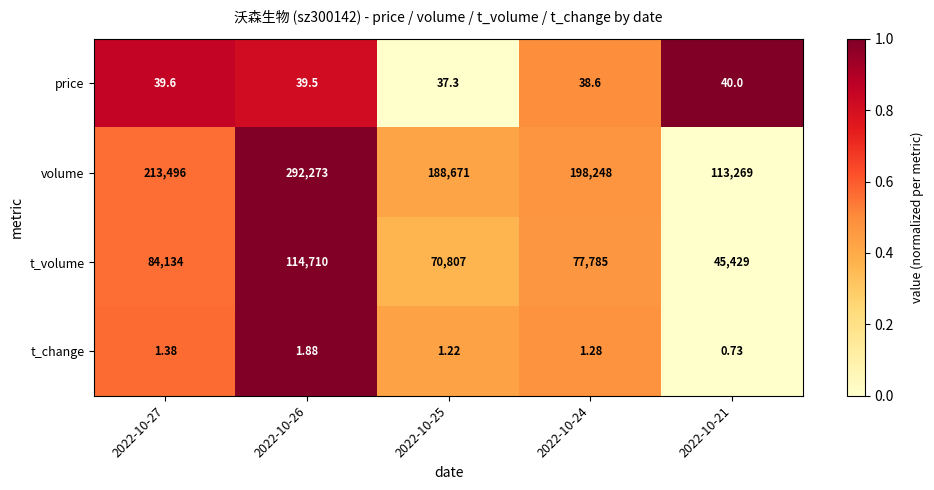

Rank the series at 2022-10-21 from highest to lowest value.

volume, t_volume, price, t_change